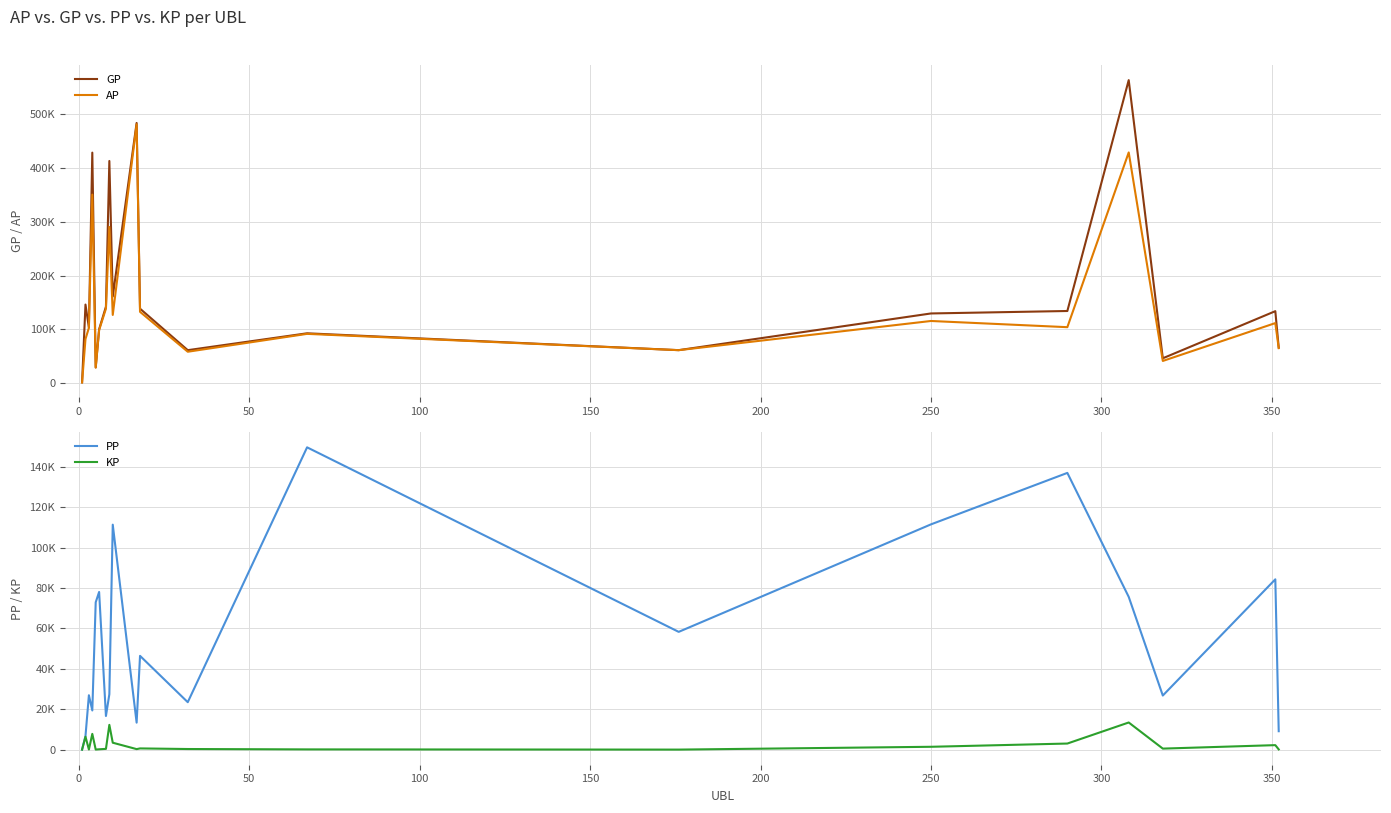

What is the highest value of the GP series?

562665.0